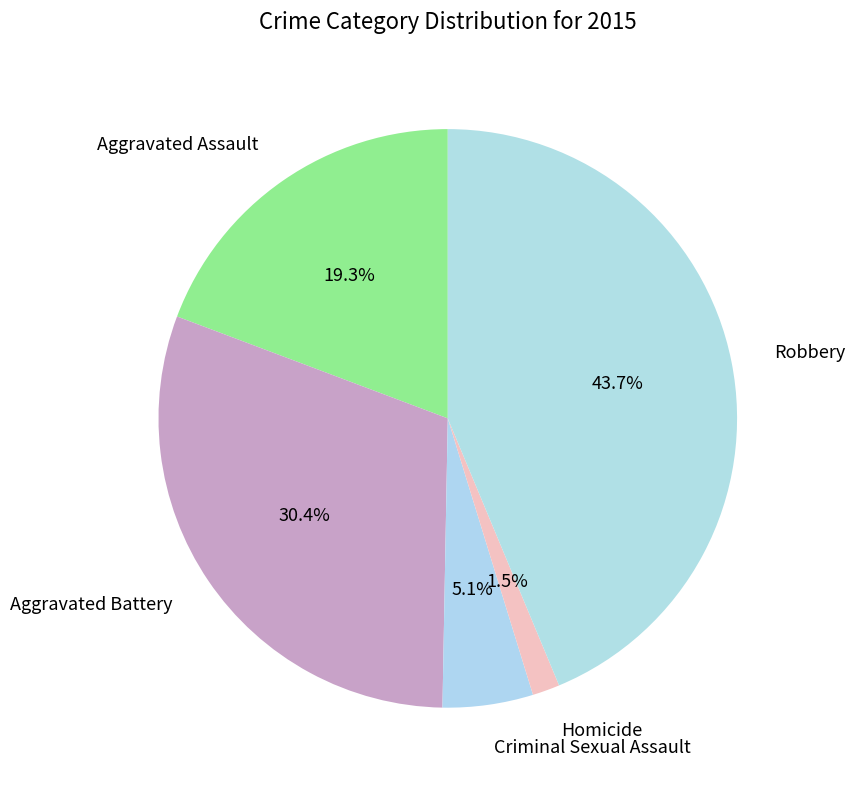

To the nearest percent, what is the combined percentage of Homicide and Aggravated Assault?

21%